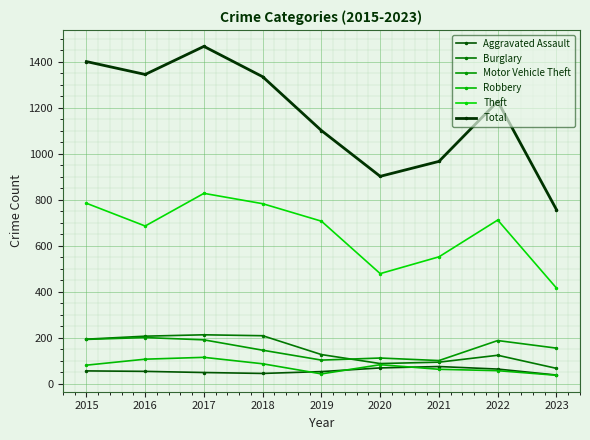

Is this an area chart (filled region under the line)?

No